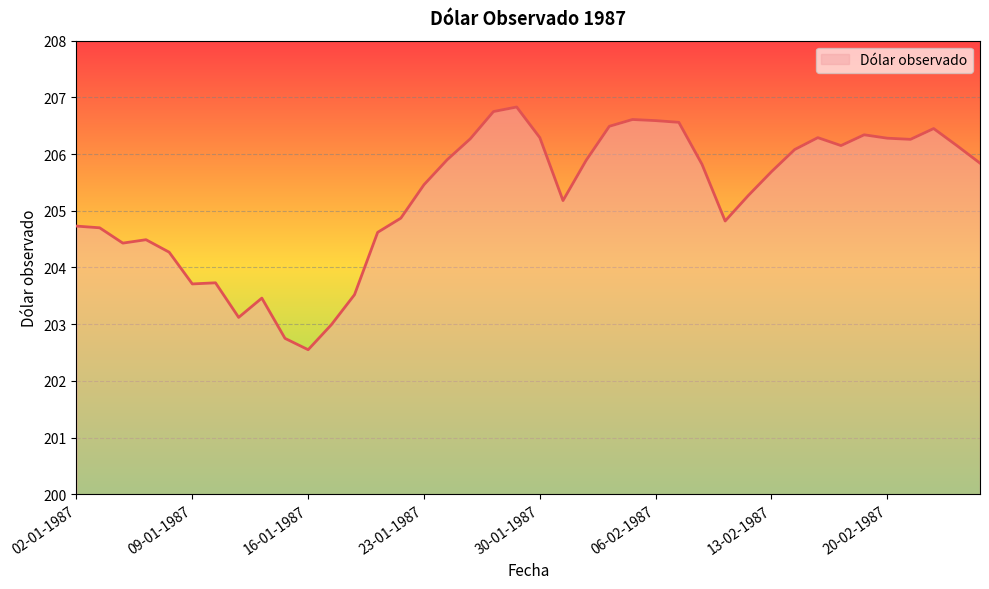

What is the greatest value displayed?

206.8